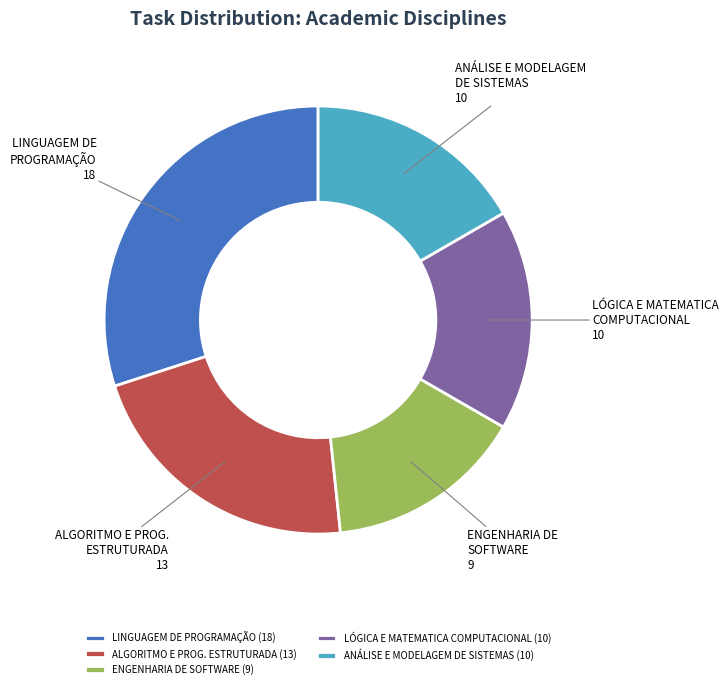

Does ANÁLISE E MODELAGEM DE SISTEMAS account for over 50% of the chart?

No